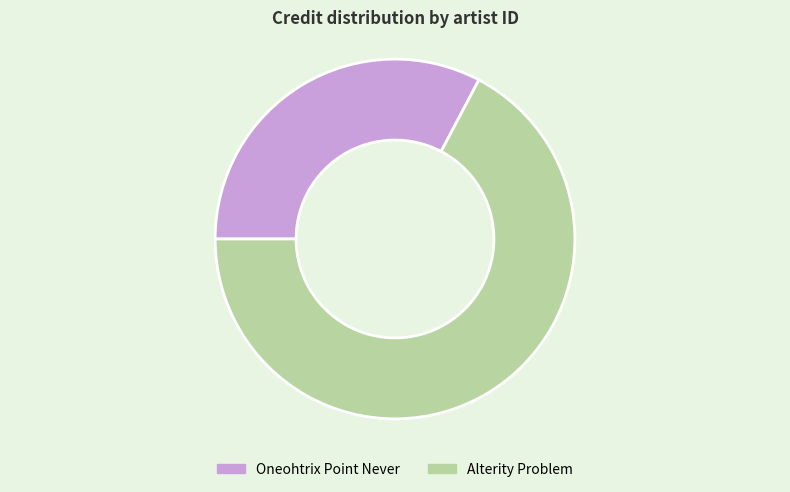

Approximately how many times larger is the value at Oneohtrix Point Never compared to Alterity Problem?

0.5